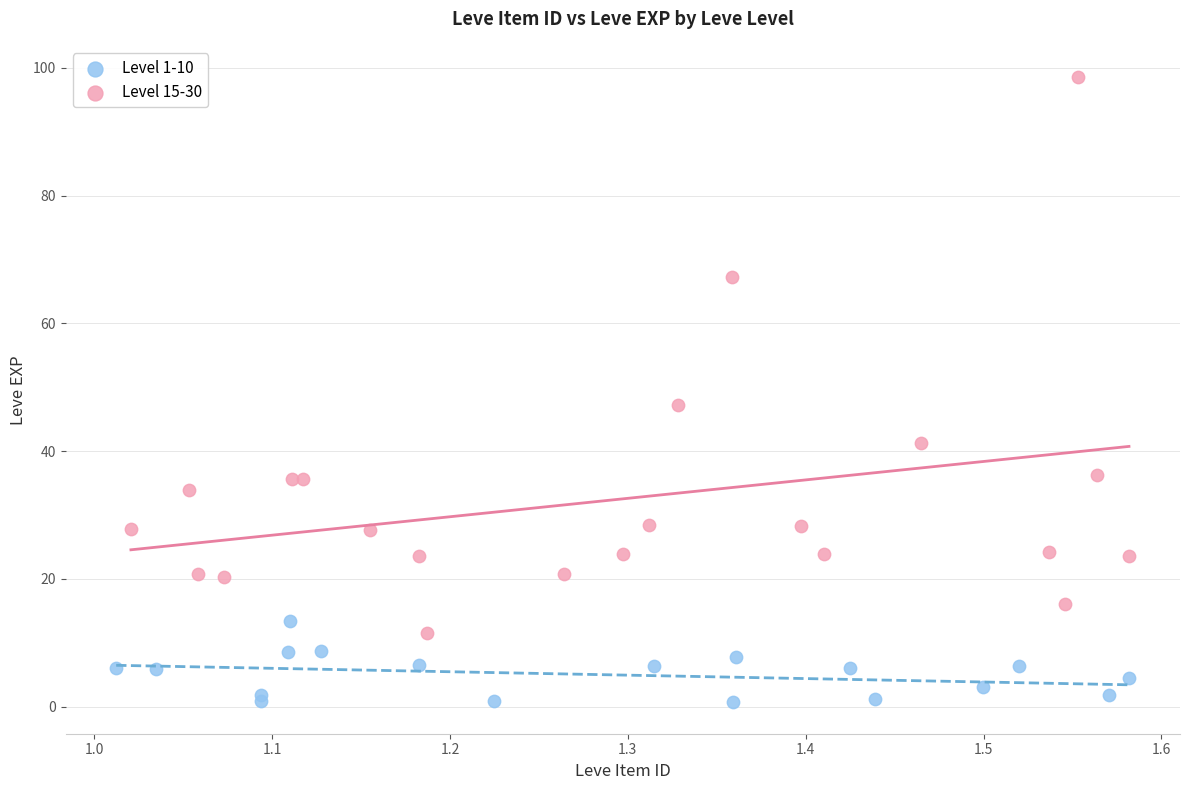

Which series reaches the minimum Y coordinate?

Level 1-10